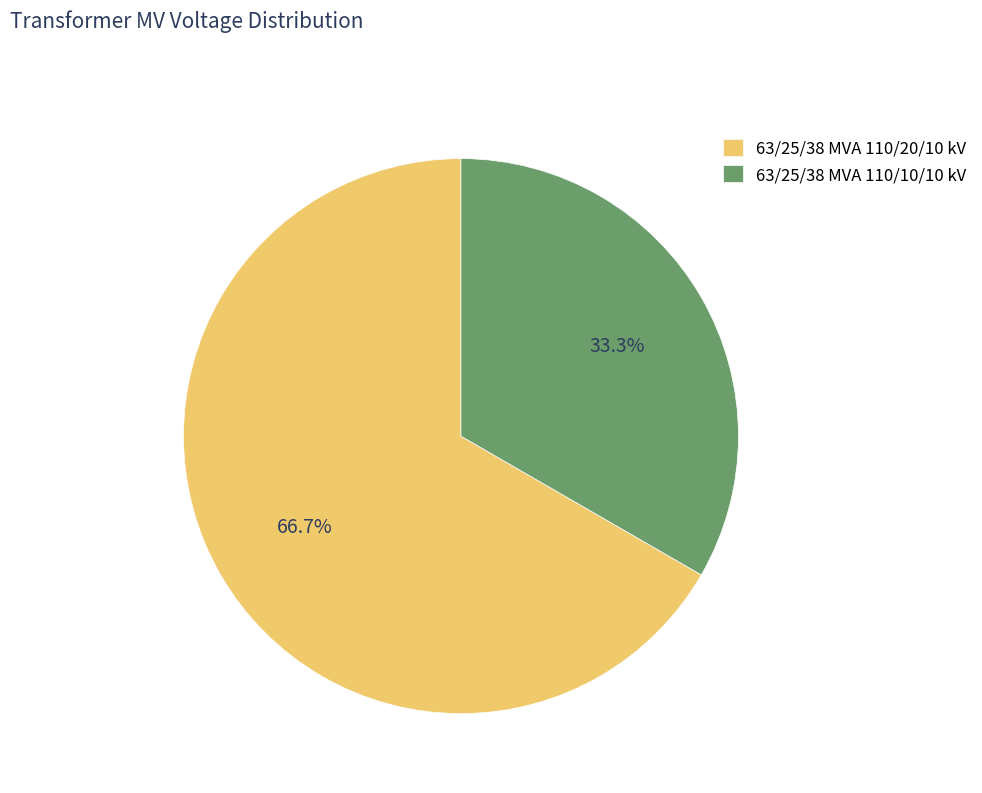

Count the number of slices in the pie.

2